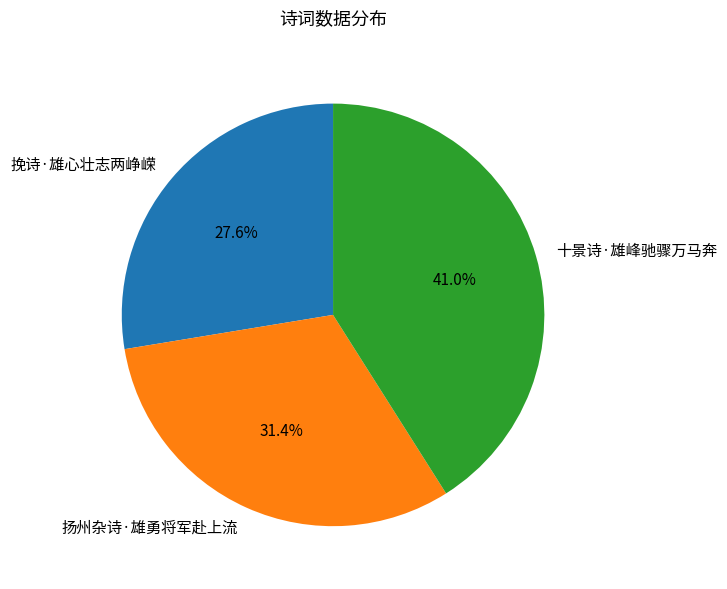

Count the number of slices in the pie.

3